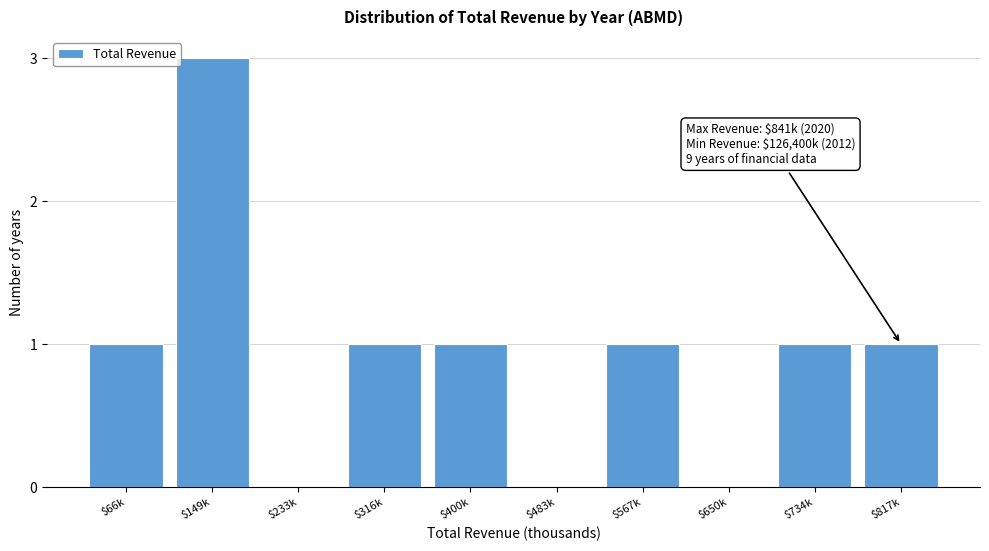

What is the greatest value displayed?

3